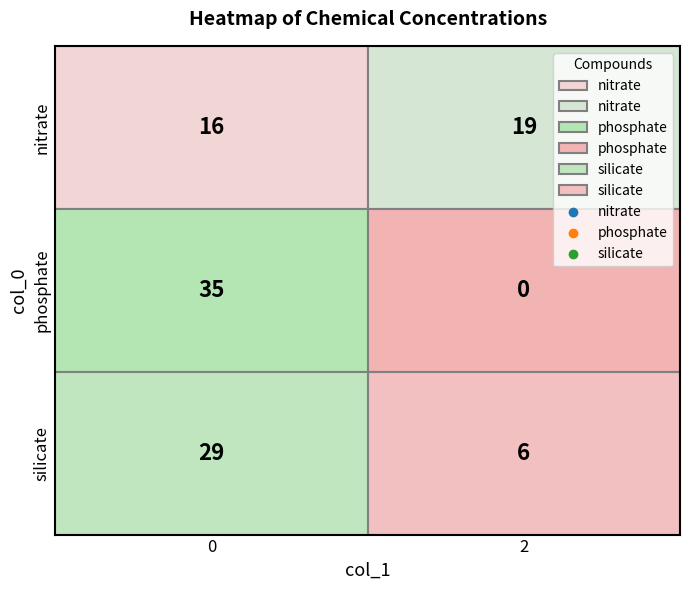

True or false: silicate has a value of 8 at 1.

False